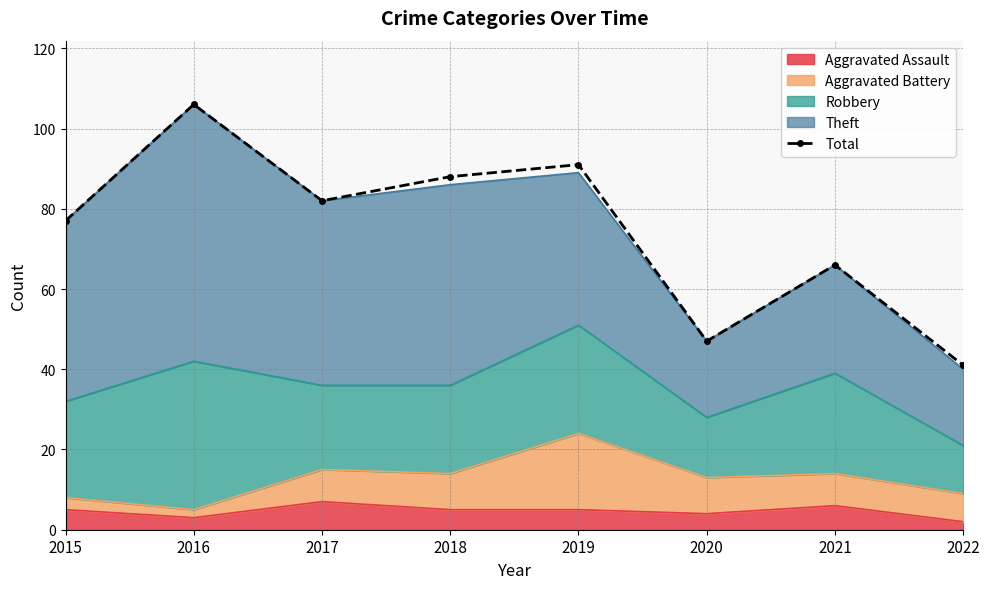

Count the number of values greater than 82.

3